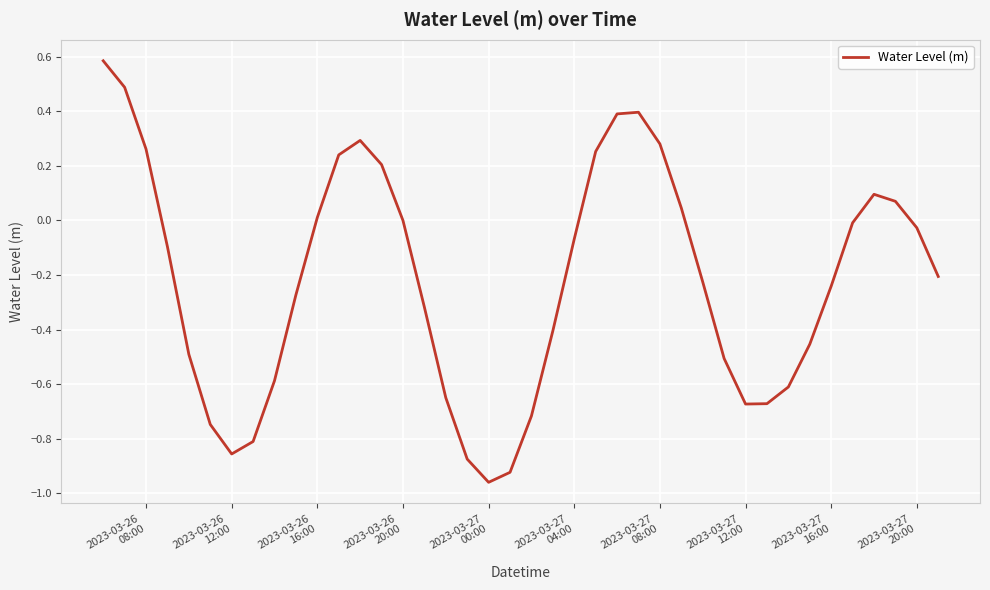

What is the greatest value displayed?

0.6